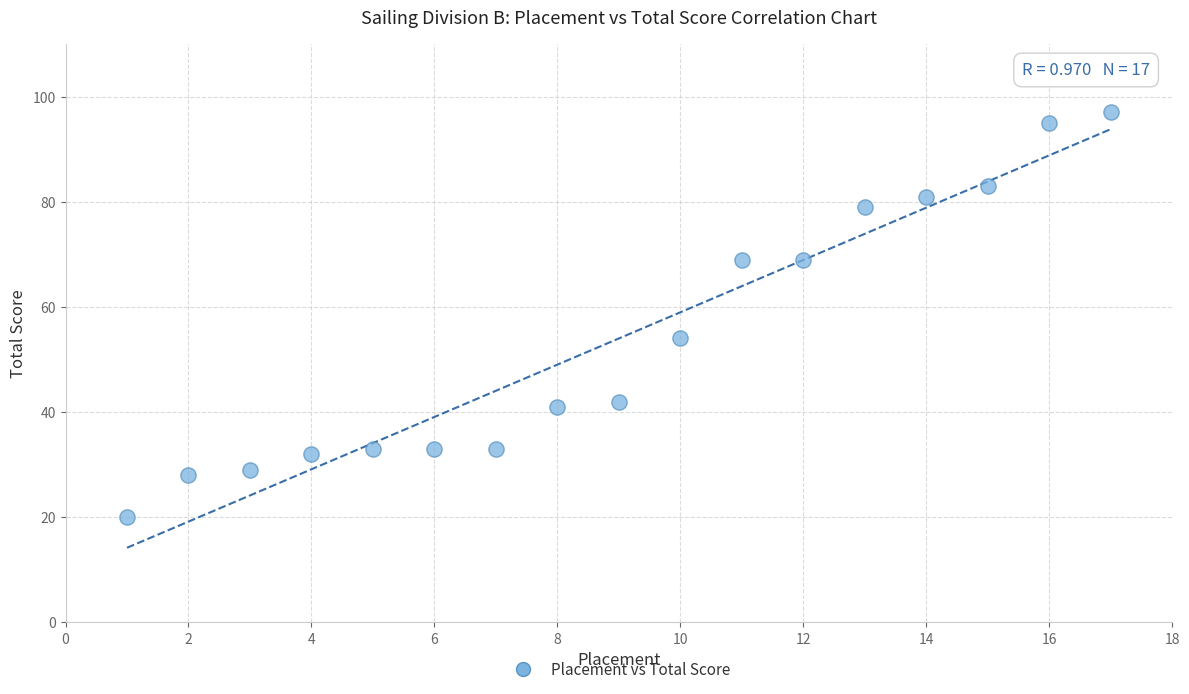

What Y value in the scatter plot is closest to 58?

54